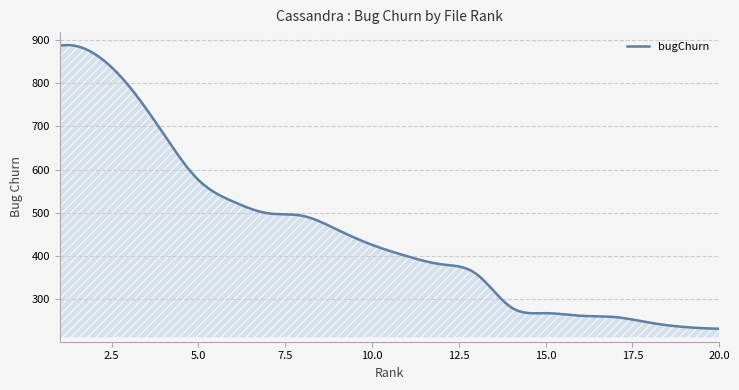

What is the minimum value shown in the chart?

232.0